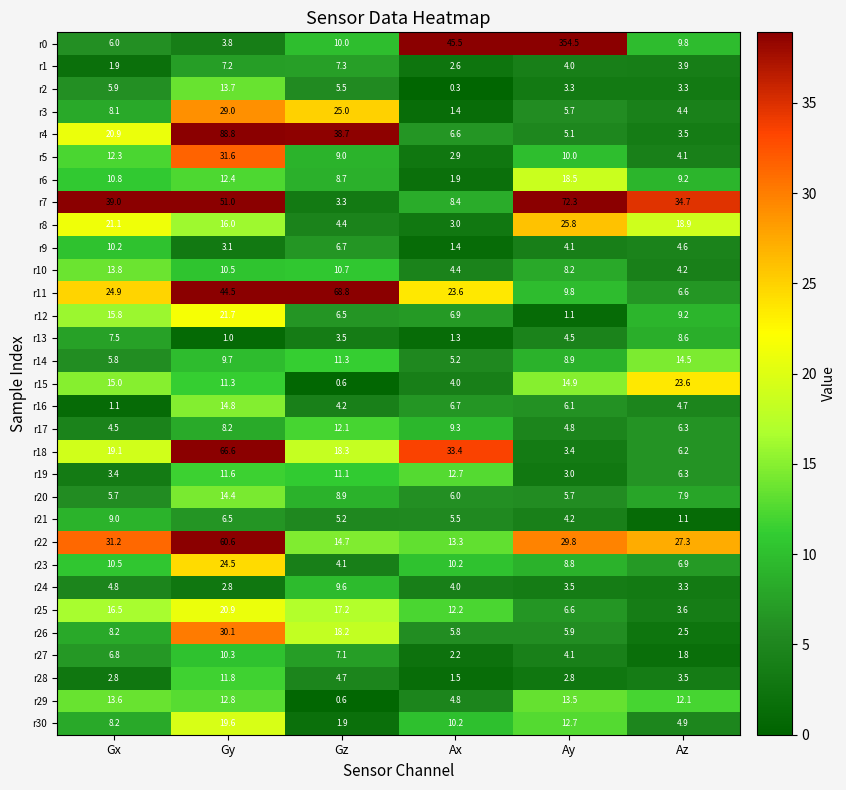

What is the spread (max minus min) of values at Ax?

45.2